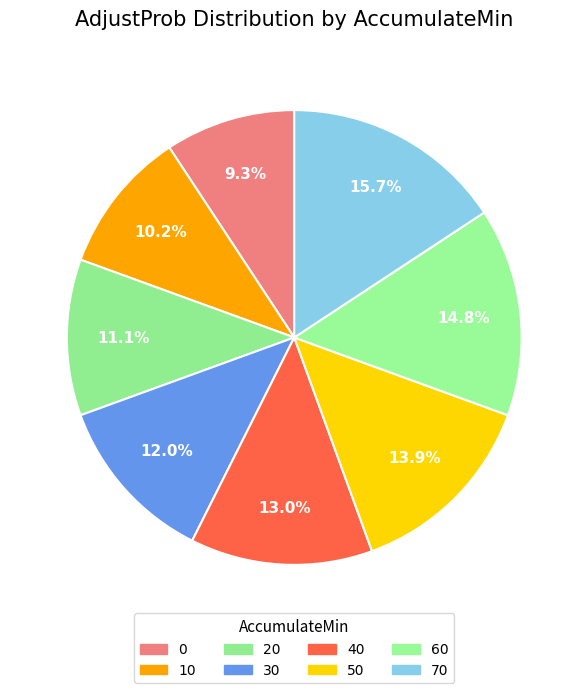

How many slices are in this pie chart?

8